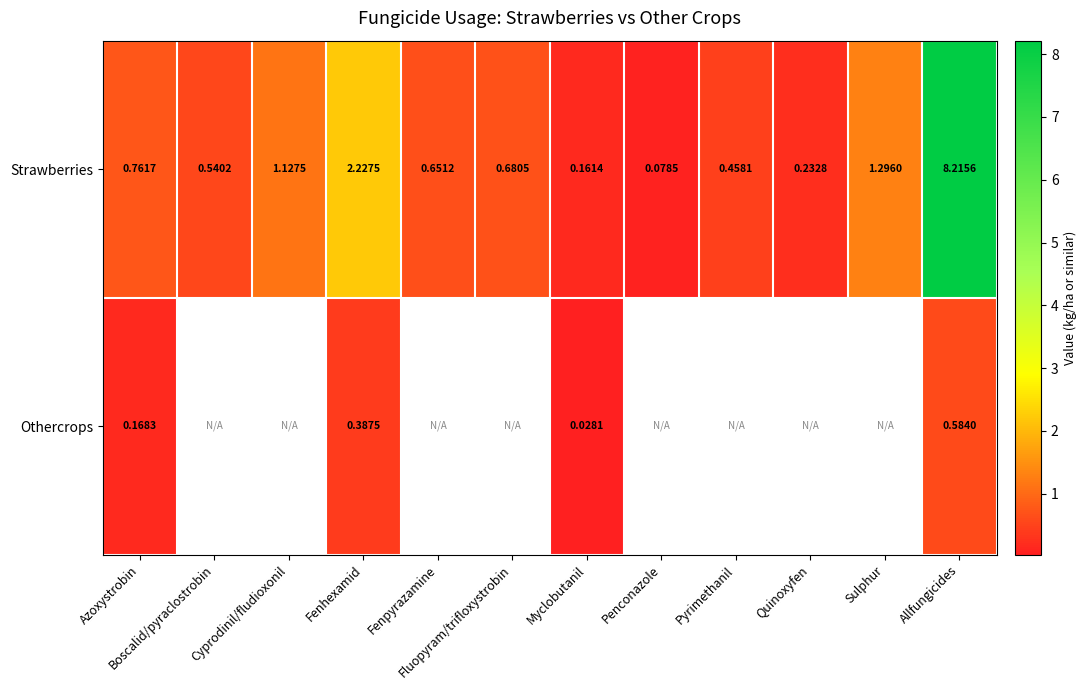

What value does the Strawberries series have at Sulphur?

1.3